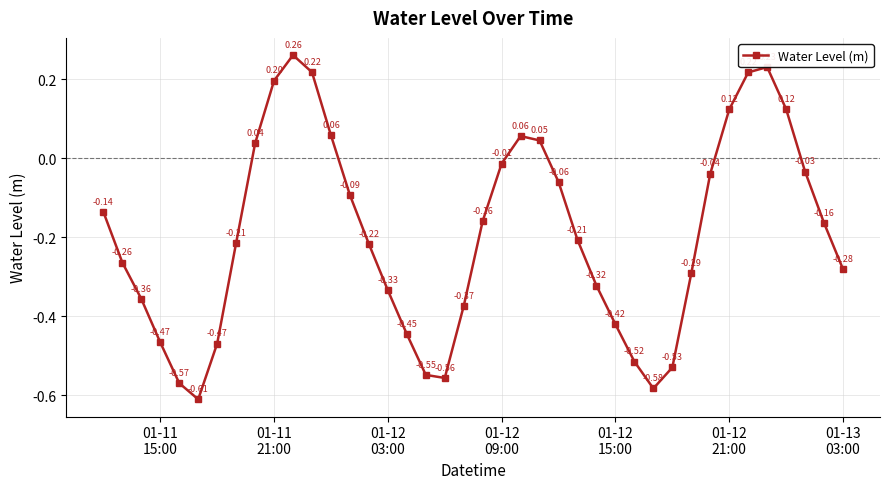

How many values are above zero?

11